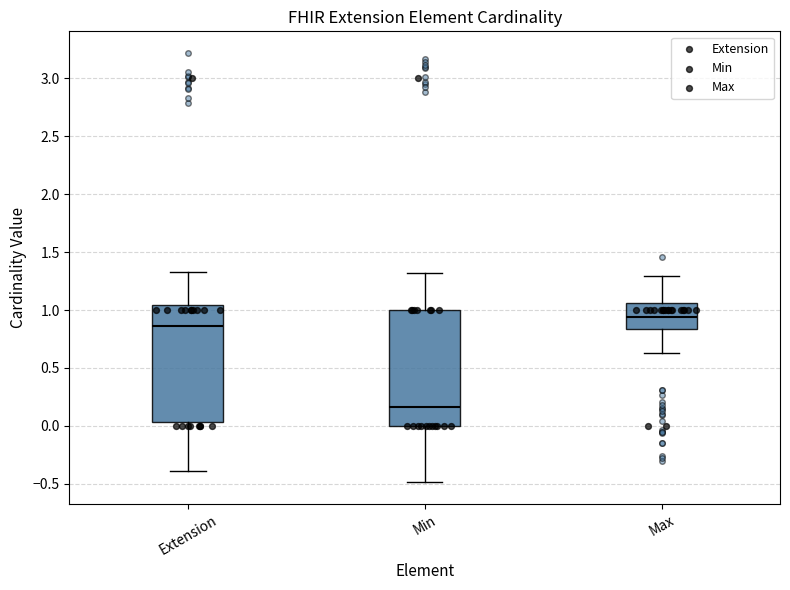

Reading left to right, transcribe this box plot: for each box, give where its median line is, the range the box spans, and where its two whiskers end, as read against the y-axis. The values are not printed on the chart, so give them approximately, as read against the axis.

Extension: median 0.85, box 0.05 to 1.05, whiskers -0.40 to 1.35
Min: median 0.15, box 0.00 to 1.00, whiskers -0.50 to 1.30
Max: median 0.95, box 0.85 to 1.05, whiskers 0.65 to 1.30